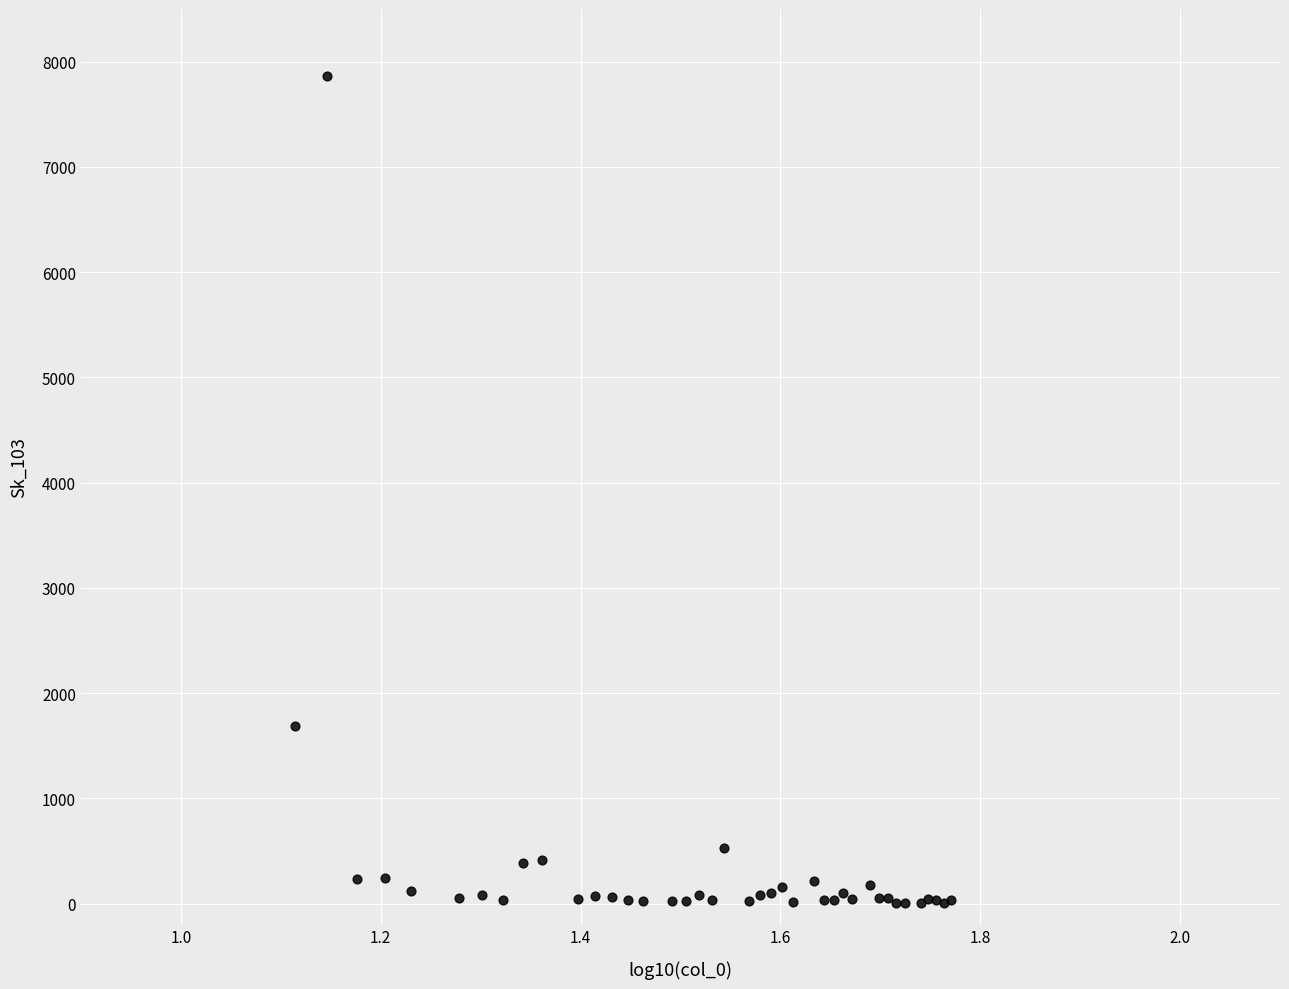

What Y value in the scatter plot is closest to 3936?

1690